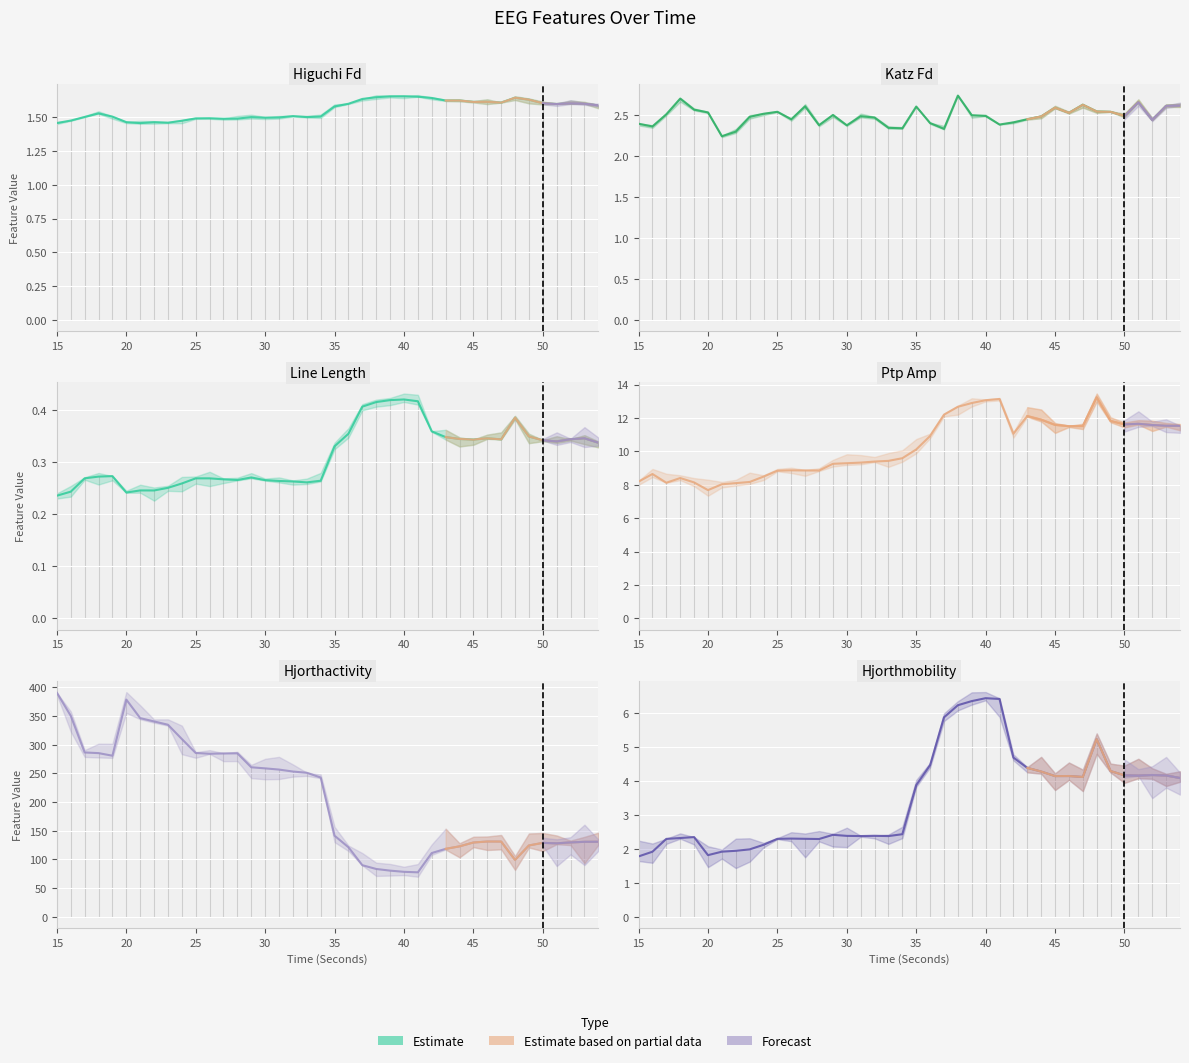

Is this an area chart (filled region under the line)?

No